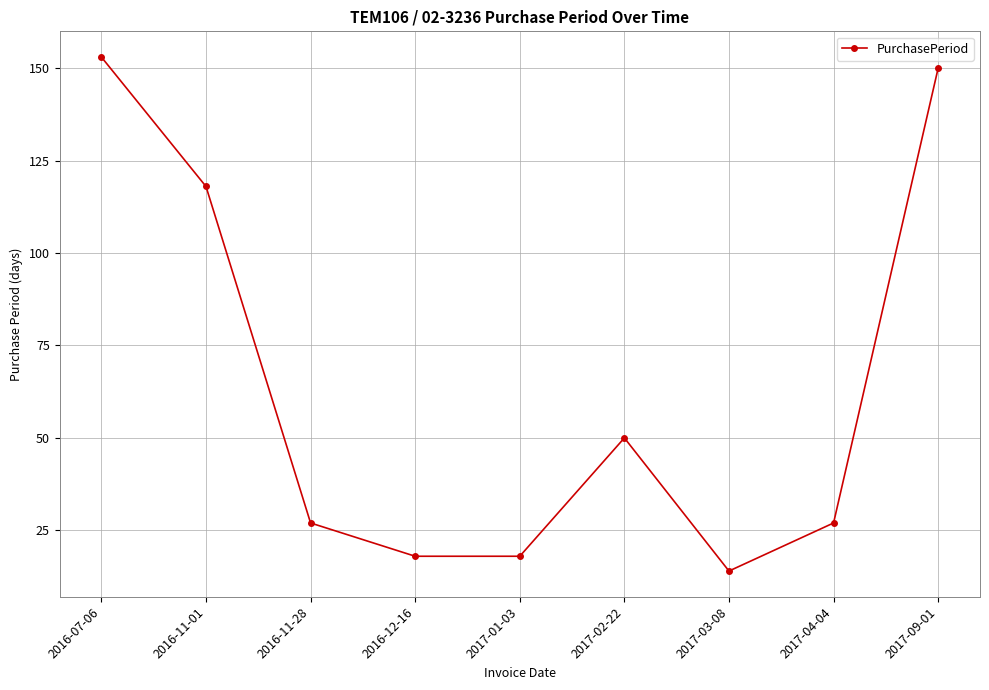

What is the difference between the maximum and minimum values?

139